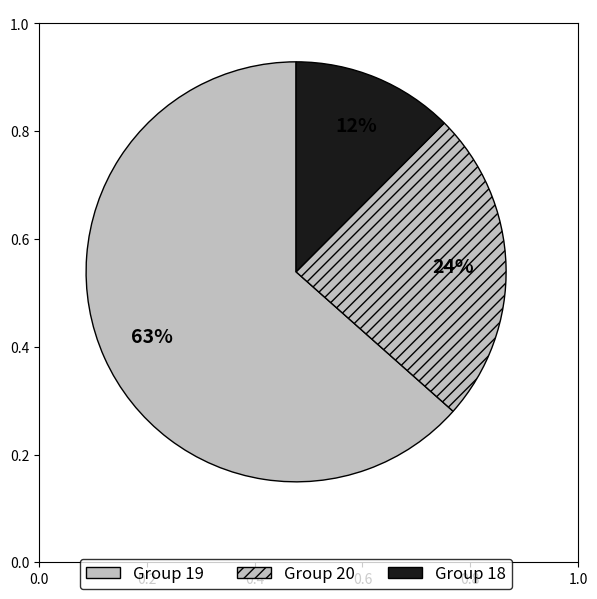

How many segments does this pie chart have?

3